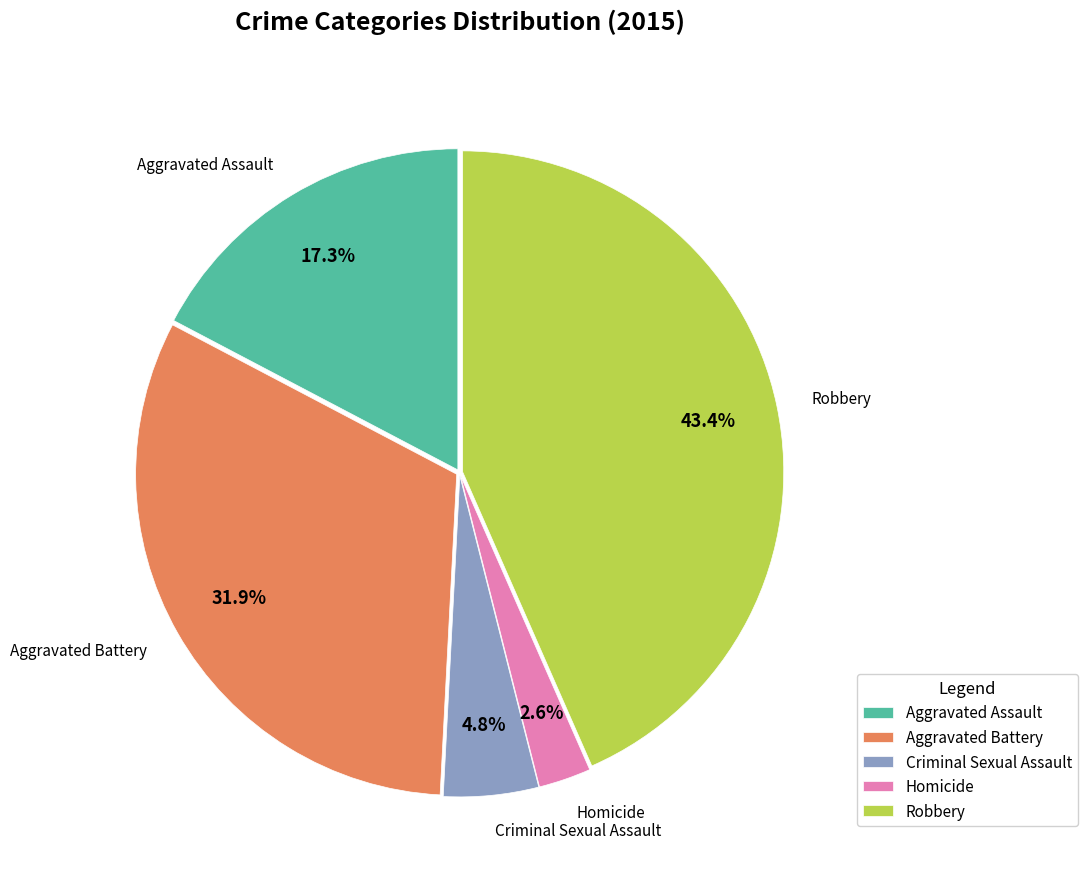

Is it true that Homicide is 3% of the pie?

True